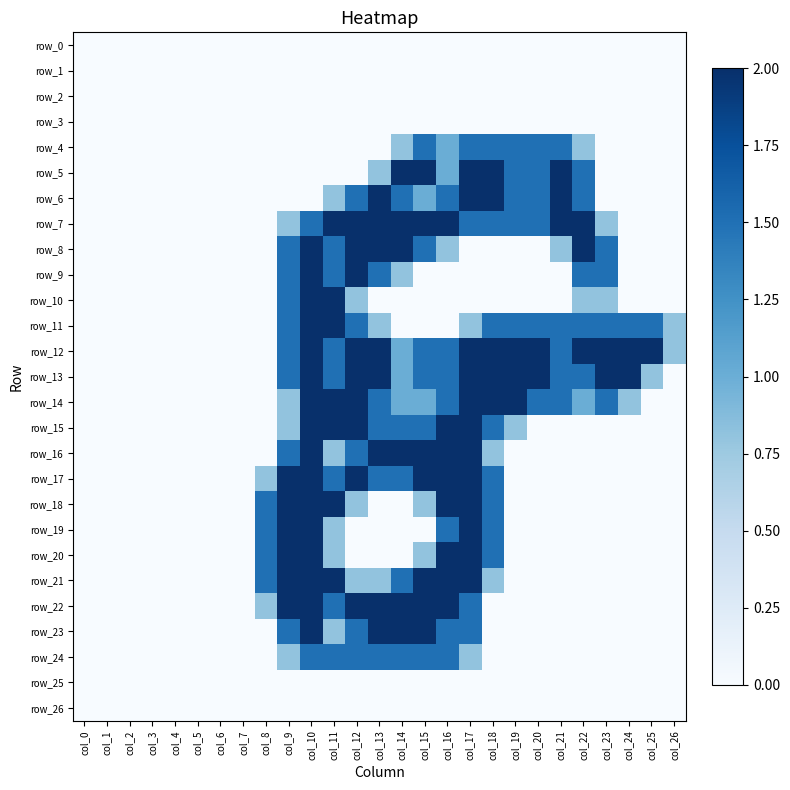

What is the spread (max minus min) of values at col_10?

2.0